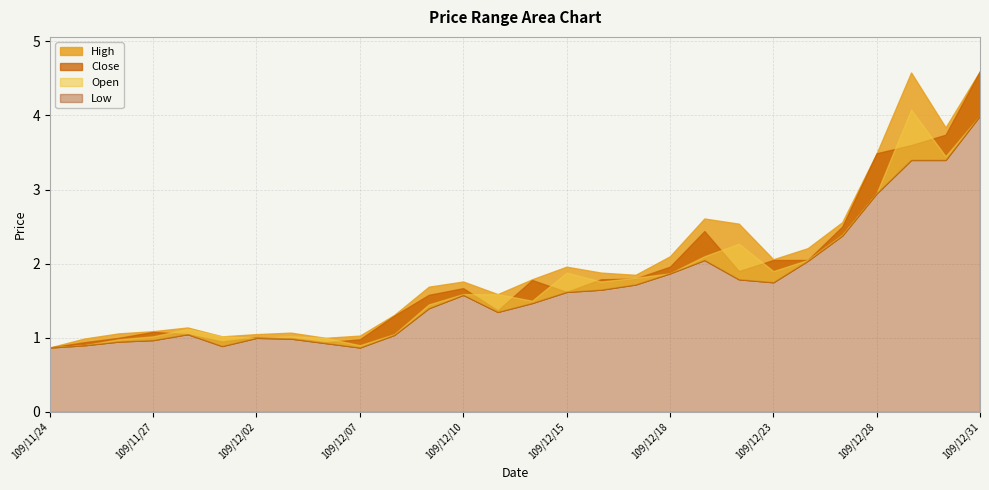

Reading left to right, what are all the values shown in this chart?

High: 0.9	1.0	1.1	1.1	1.1	1.0	1.1	1.1	1.0	1.0	1.3	1.7	1.8	1.6	1.8	2.0	1.9	1.9	2.1	2.6	2.5	2.1	2.2	2.6	3.5	4.6	3.8	4.6
Low: 0.9	0.9	0.9	1.0	1.1	0.9	1.0	1.0	0.9	0.9	1.0	1.4	1.6	1.4	1.5	1.6	1.6	1.7	1.9	2.0	1.8	1.8	2.0	2.4	3.0	3.4	3.4	4.0
Close: 0.9	0.9	1.0	1.1	1.1	0.9	1.0	1.0	0.9	1.0	1.3	1.6	1.7	1.4	1.8	1.6	1.8	1.8	2.0	2.4	1.9	2.0	2.0	2.5	3.5	3.6	3.7	4.6
Open: 0.9	0.9	1.0	1.0	1.1	1.0	1.0	1.0	1.0	0.9	1.1	1.4	1.6	1.6	1.5	1.9	1.8	1.8	1.9	2.1	2.3	1.9	2.0	2.4	3.0	4.1	3.5	4.0